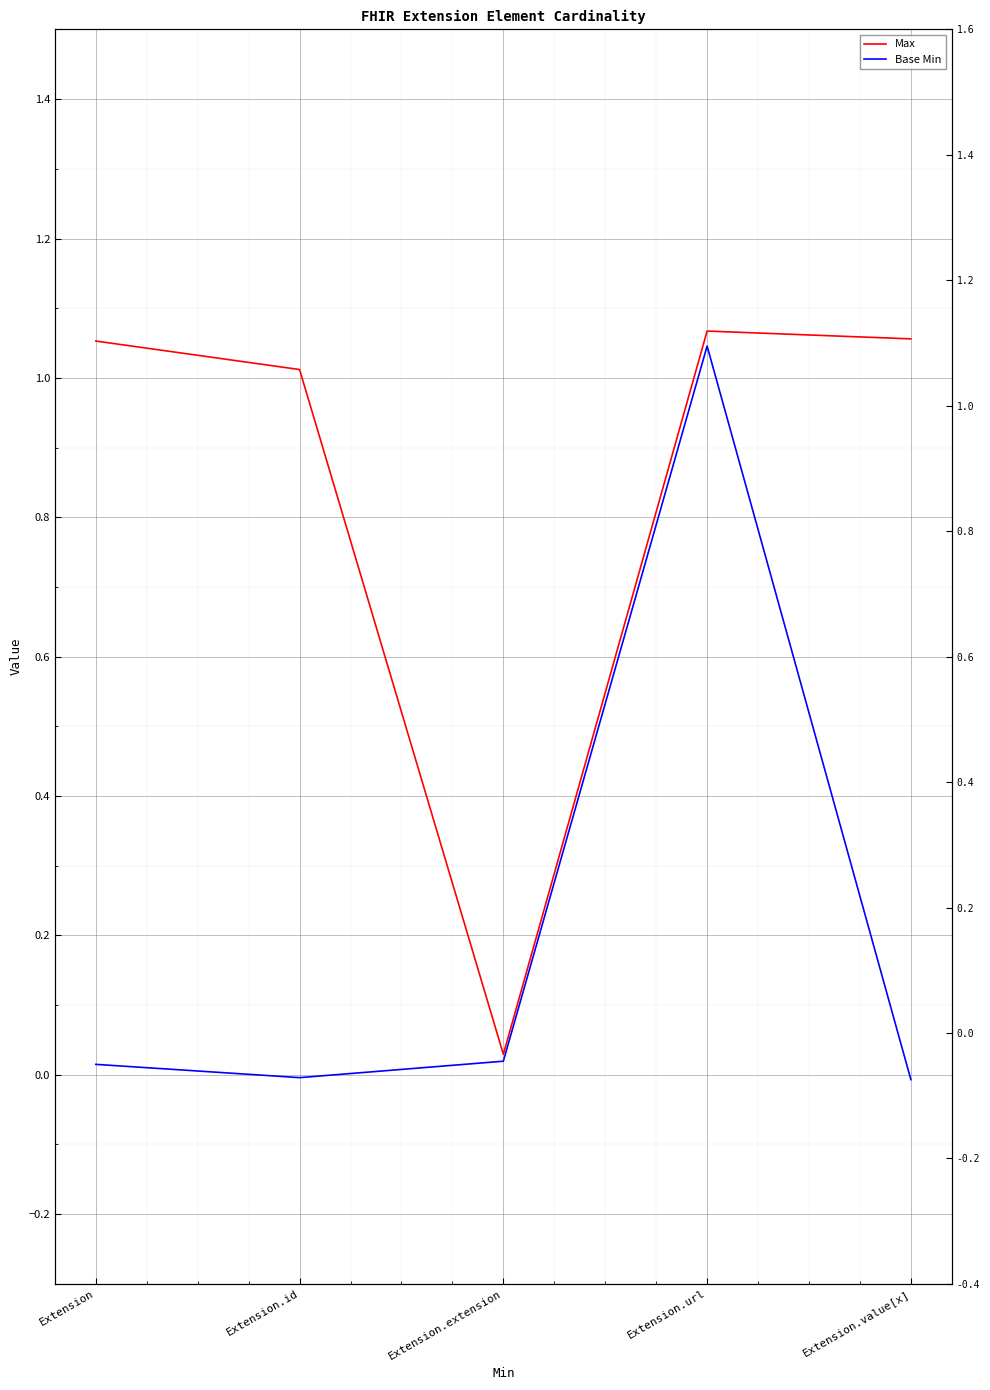

Rank the categories by Max value from highest to lowest.

Extension.url, Extension.value[x], Extension, Extension.id, Extension.extension